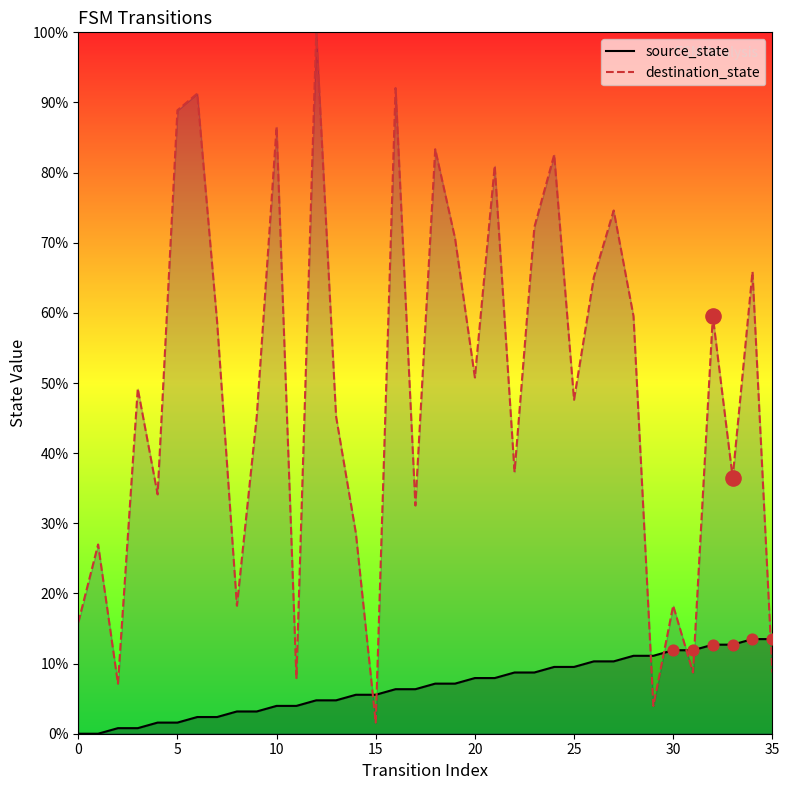

What is the total value across all series at 10?

90.5